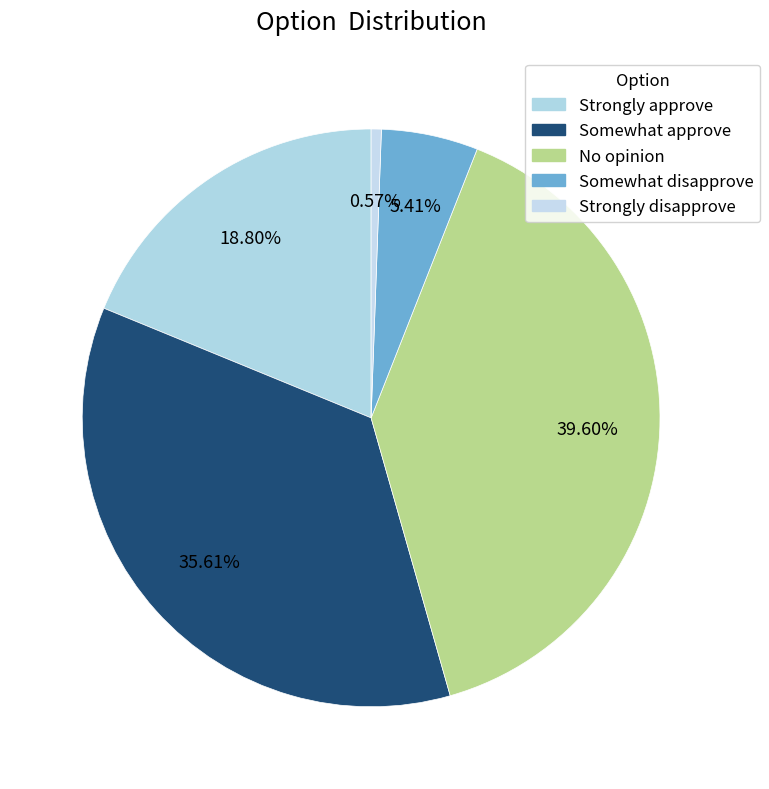

Combined, what portion of the pie is Strongly approve and No opinion?

58.4%